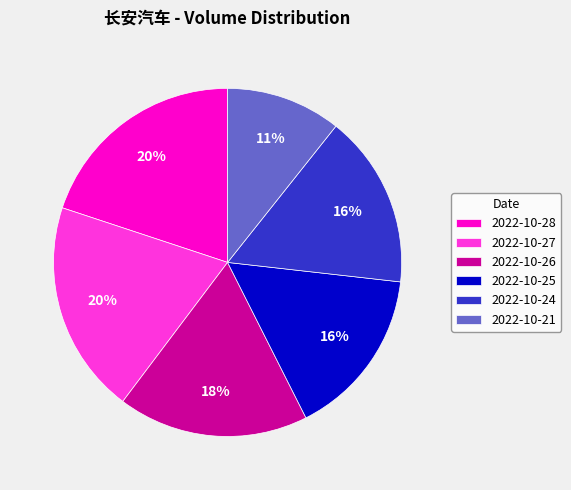

Does any single category account for the majority?

No